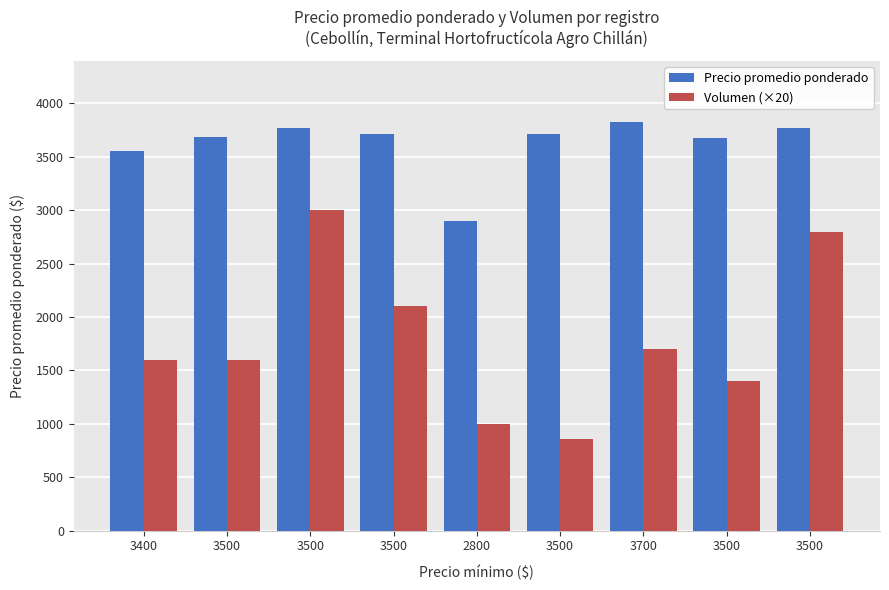

List the series in order of their peak value, highest first.

Precio promedio ponderado, Volumen (×20)